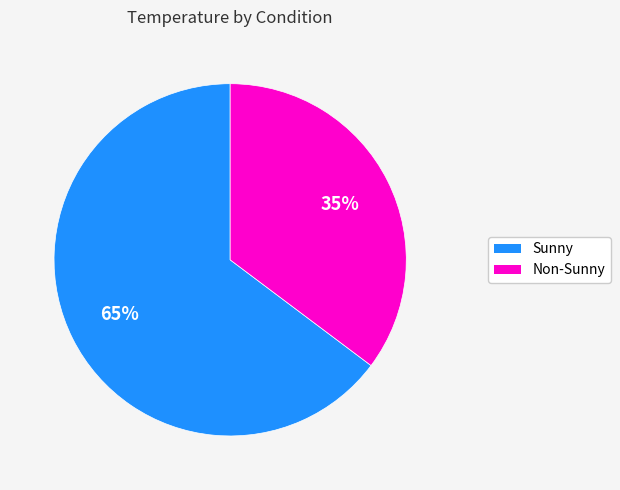

To the nearest percent, what is the difference between the largest and smallest slice percentages?

30%